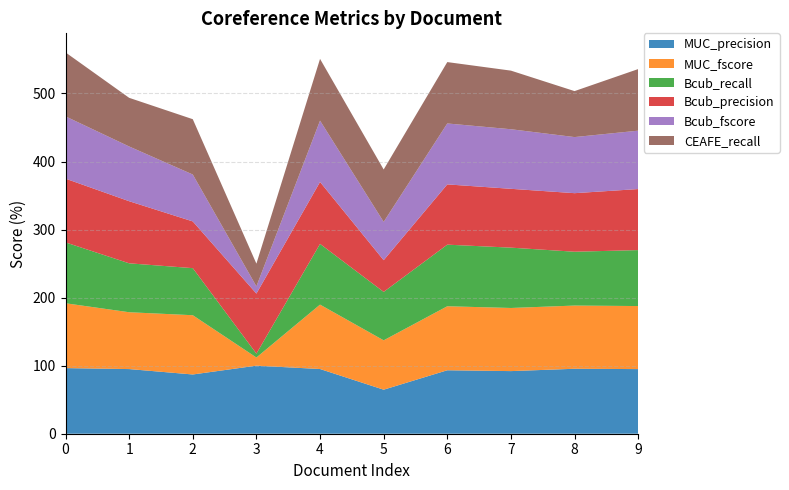

Reading left to right, what are all the values shown in this chart?

MUC_precision: 96.4	95.0	87.1	100.0	95.1	64.7	93.3	92.0	95.5	95.0
MUC_fscore: 95.3	83.5	87.1	12.0	94.6	72.5	94.1	92.8	92.9	92.6
Bcub_recall: 89.4	71.9	69.2	5.7	89.2	71.2	90.5	88.7	79.1	82.2
Bcub_precision: 93.7	91.3	68.7	88.2	91.0	46.6	88.6	86.5	86.0	89.7
Bcub_fscore: 91.5	80.4	68.9	10.7	90.1	56.3	89.5	87.5	82.4	85.8
CEAFE_recall: 94.0	71.5	81.3	33.3	90.7	77.0	90.2	86.1	67.6	90.5